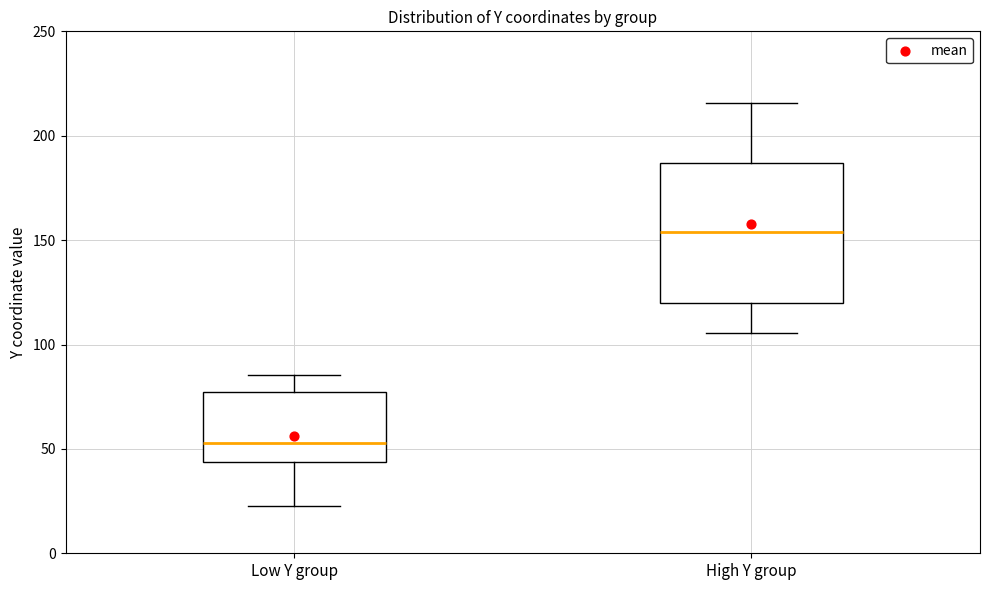

Where does the upper whisker of the box for High Y group end on the y-axis? The values are not printed on the chart, so give them approximately, as read against the axis.

215